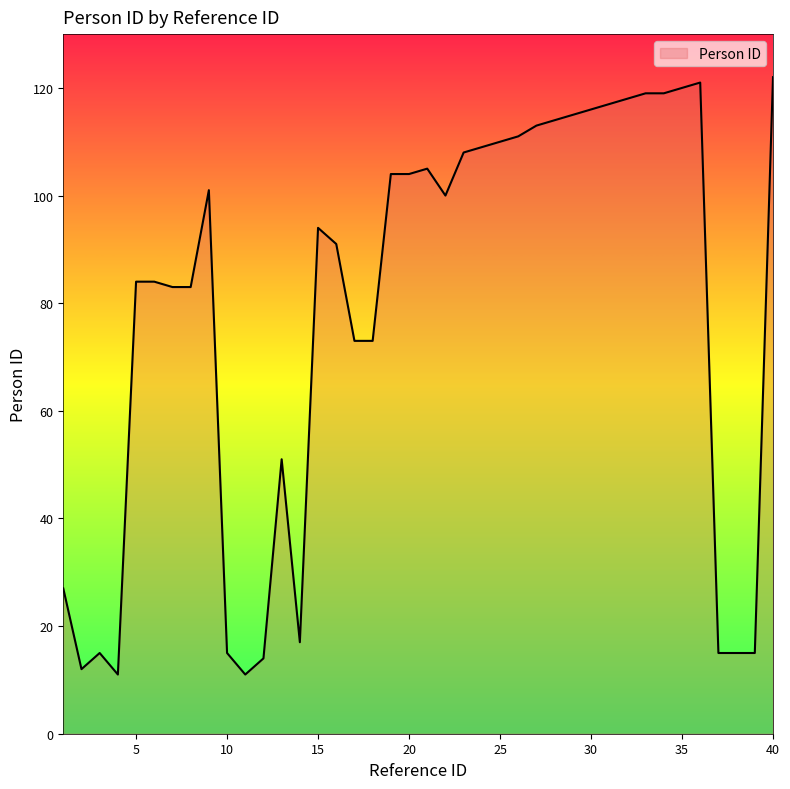

What is the average value?

78